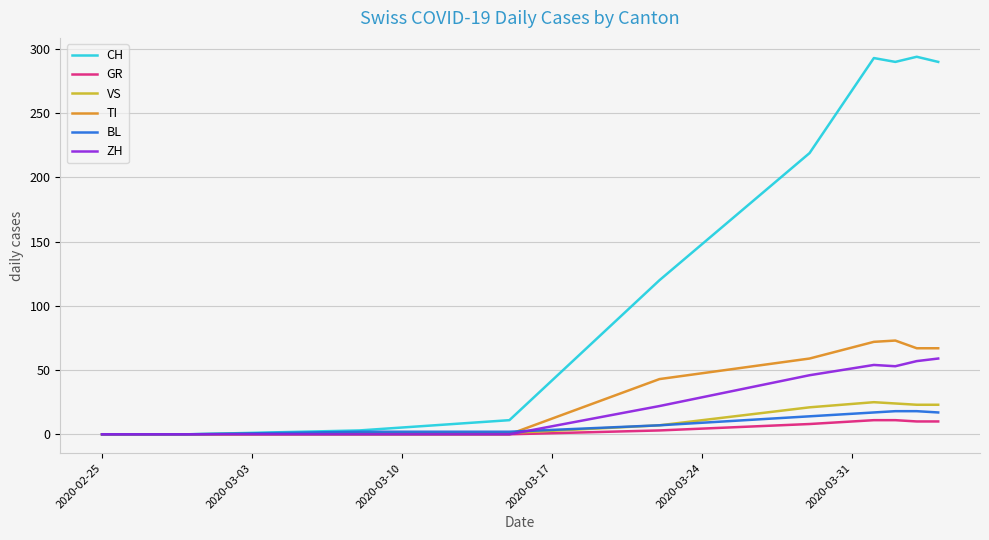

What is the greatest value displayed?

294